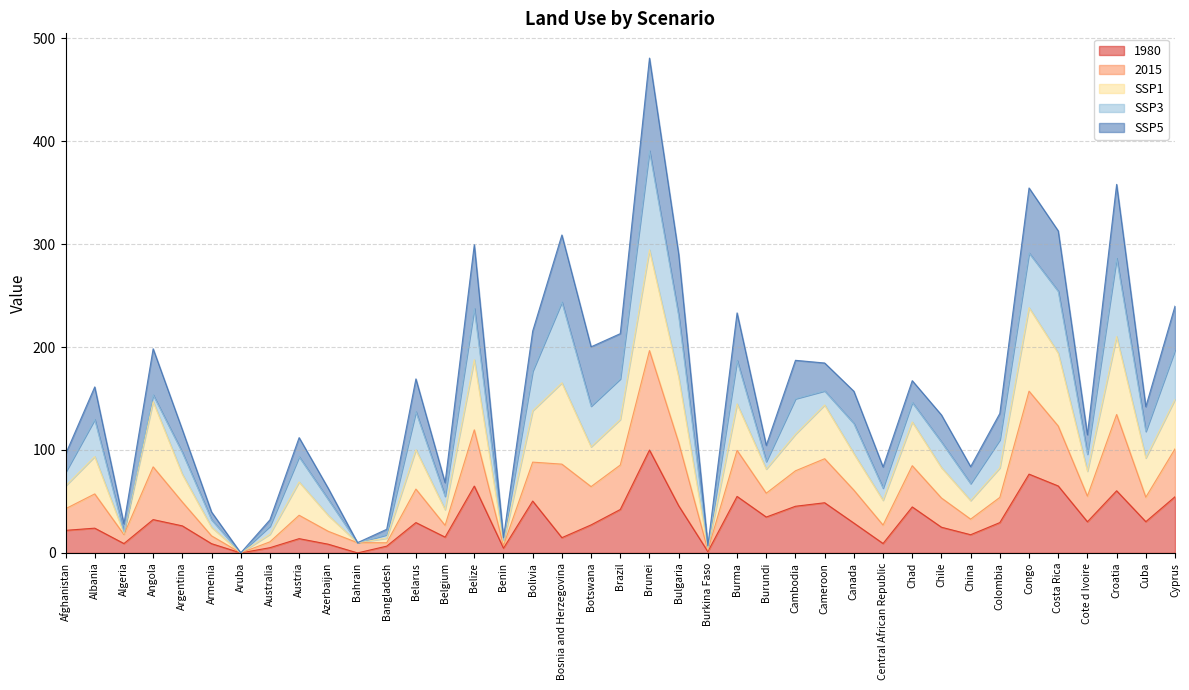

Where is the first local maximum for SSP1?

Albania